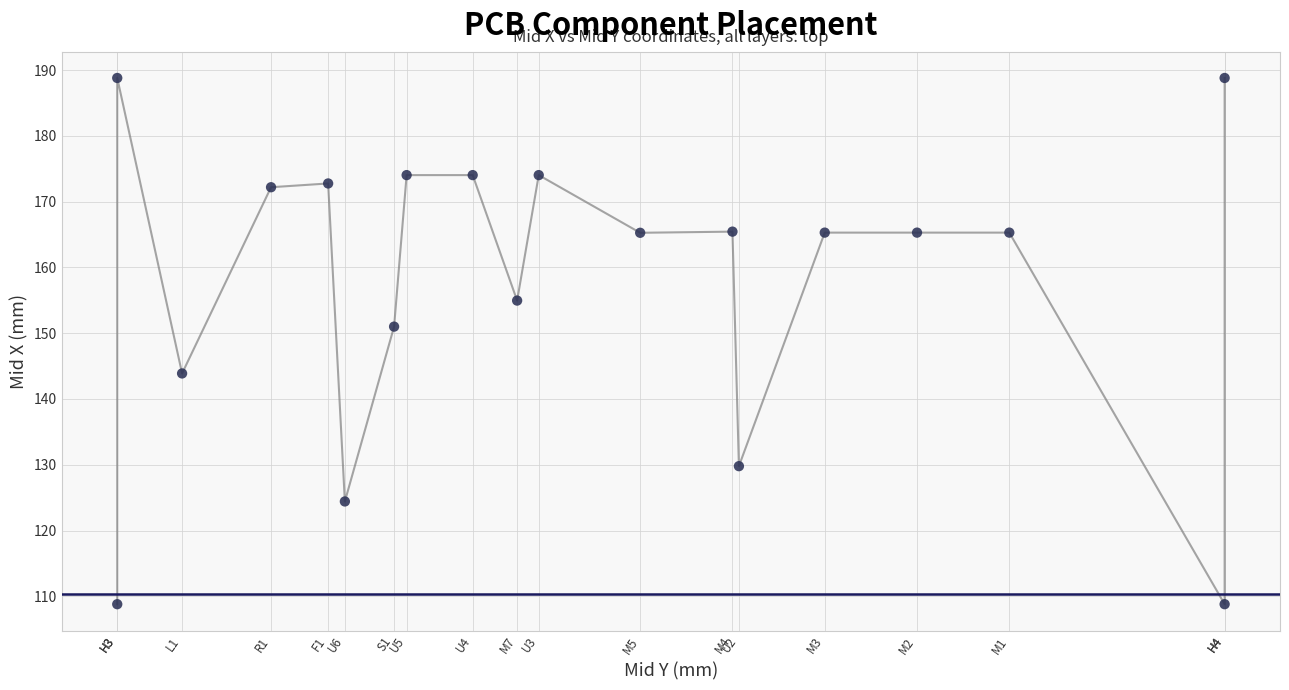

What is the range of Y values (max minus min)?

80.0